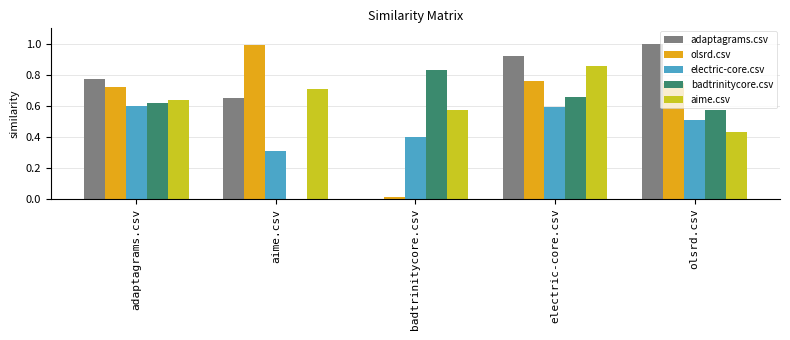

True or false: badtrinitycore.csv has a value of 0.6 at adaptagrams.csv.

True